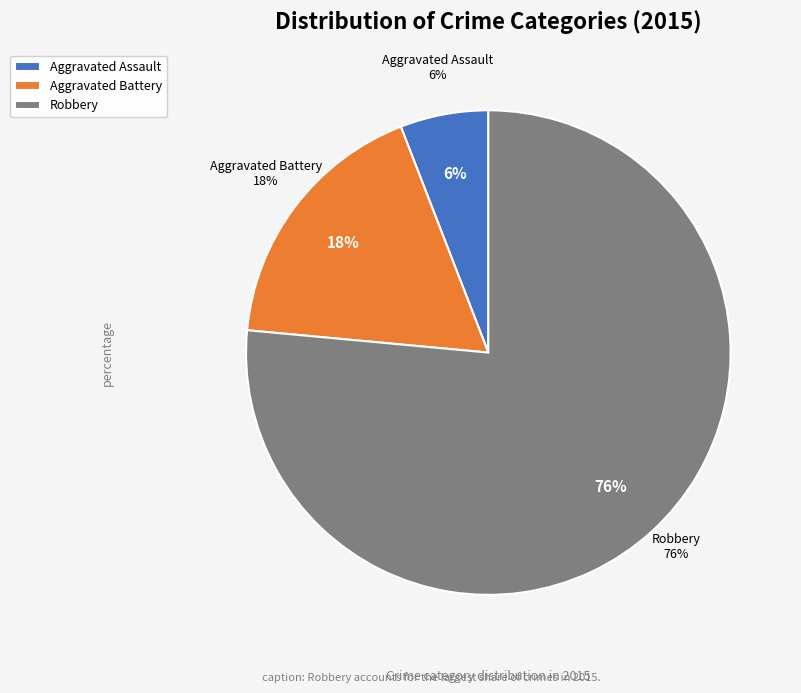

To the nearest percent, what is the average slice percentage?

33%